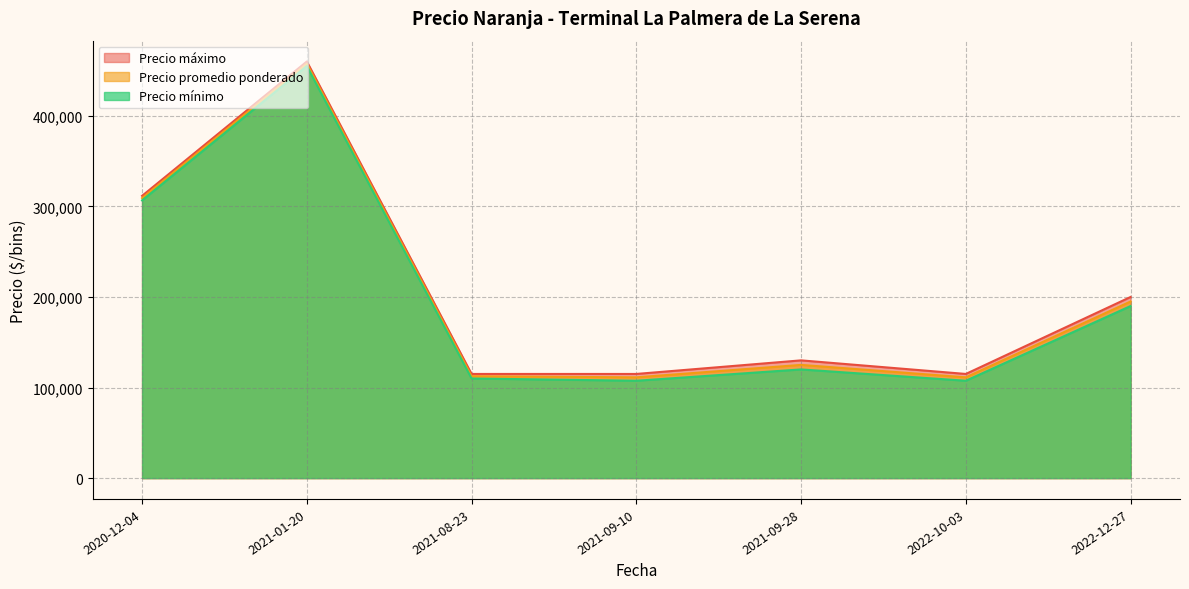

What is the minimum value for Precio máximo?

115000